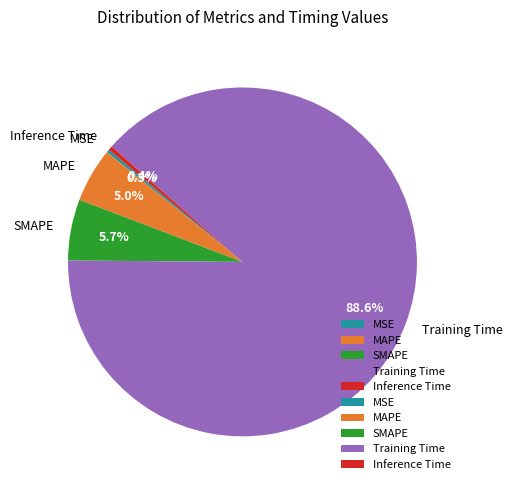

How many segments does this pie chart have?

5